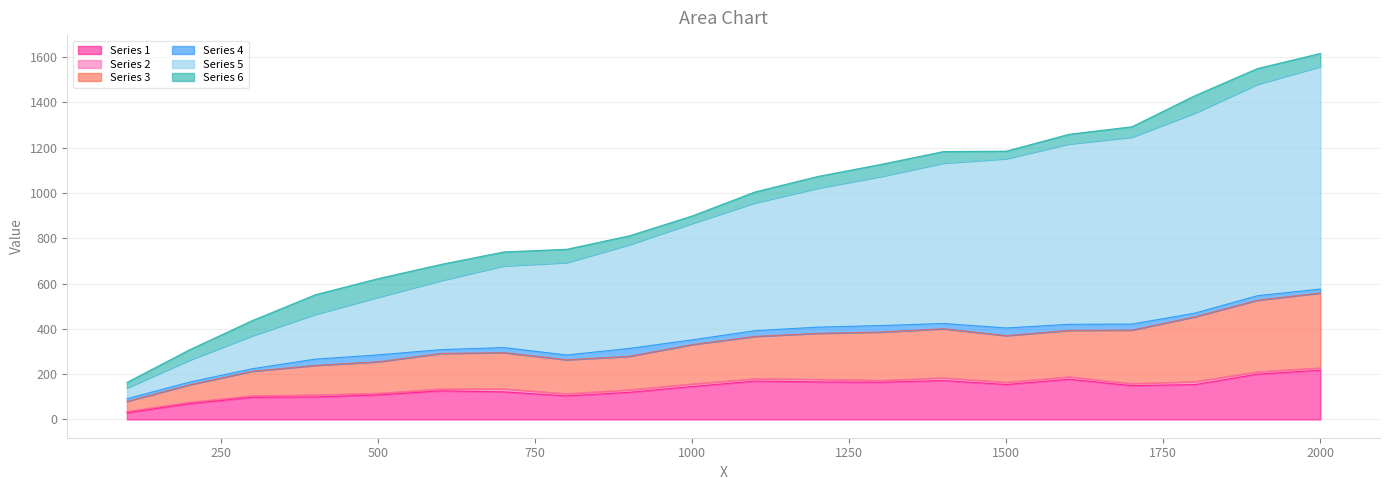

Which label corresponds to the smallest value in the chart?

100